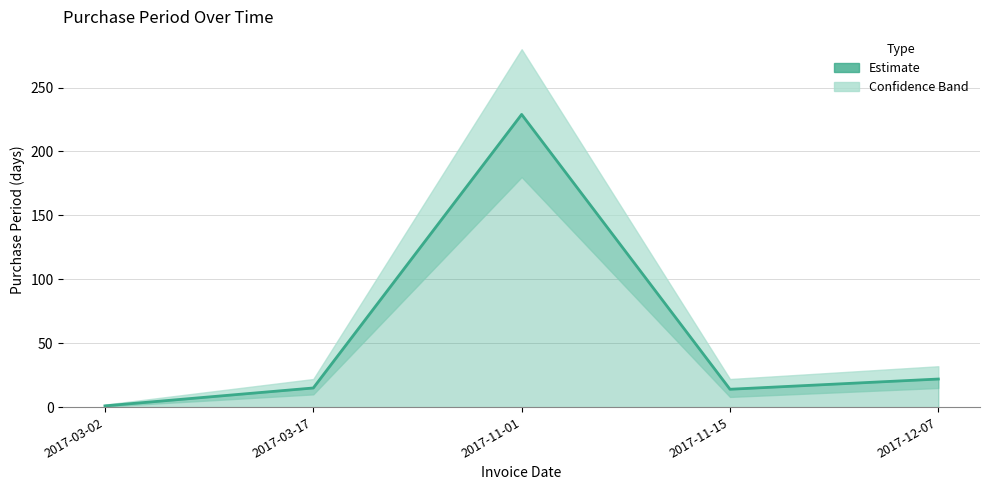

Reading left to right, list all the values displayed in this chart.

1	15	229	14	22